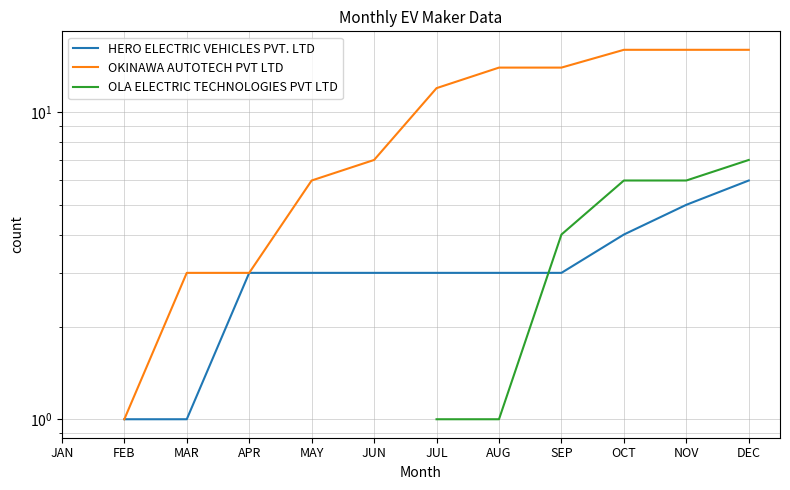

True or false: OLA ELECTRIC TECHNOLOGIES PVT LTD has more than 2 points higher than both neighbors.

False